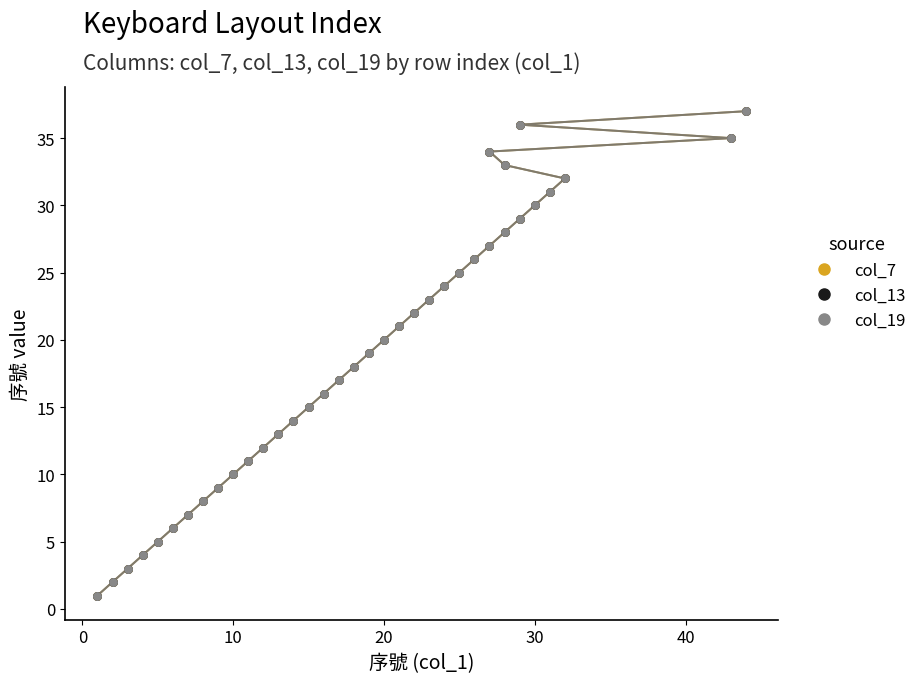

What are all the series names shown in the legend?

col_7, col_13, col_19